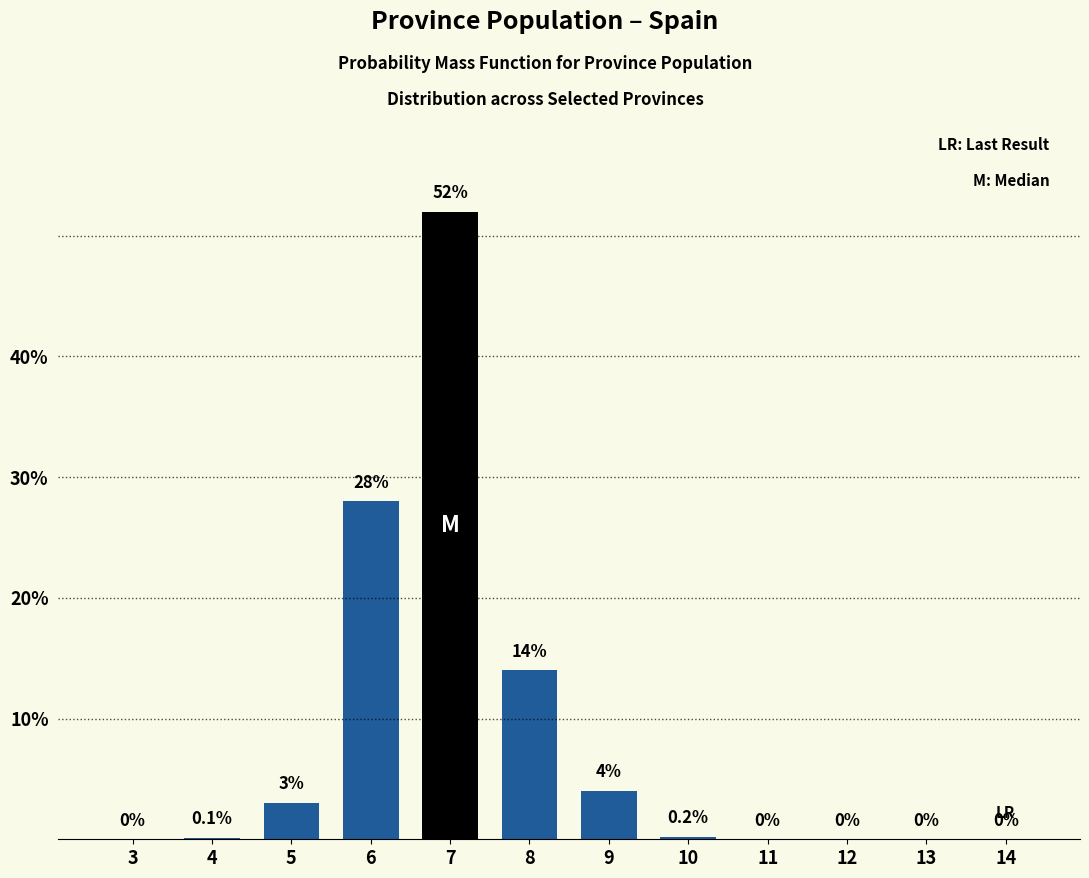

Reading right to left, transcribe all the data shown in this chart.

14=0.0	13=0.0	12=0.0	11=0.0	10=0.2	9=4.0	8=14.0	7=52.0	6=28.0	5=3.0	4=0.1	3=0.0